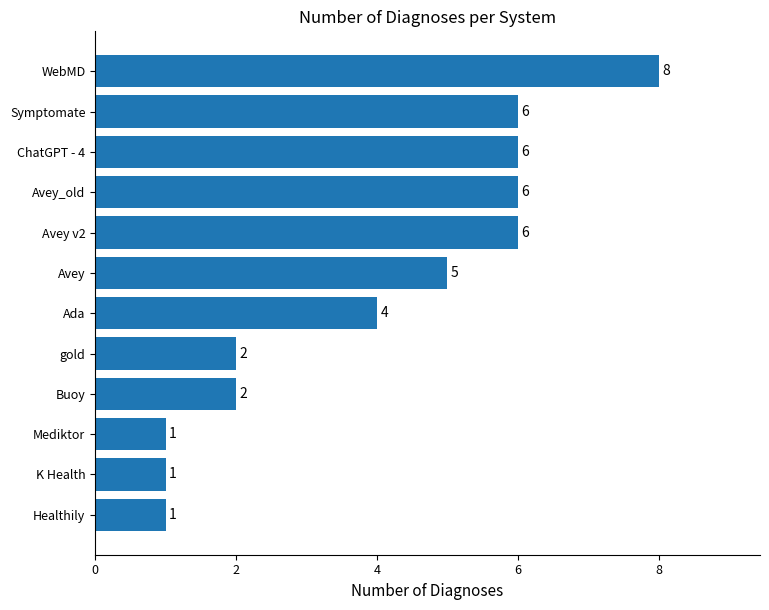

What is the ratio of the value at Ada to the value at Mediktor?

4.0